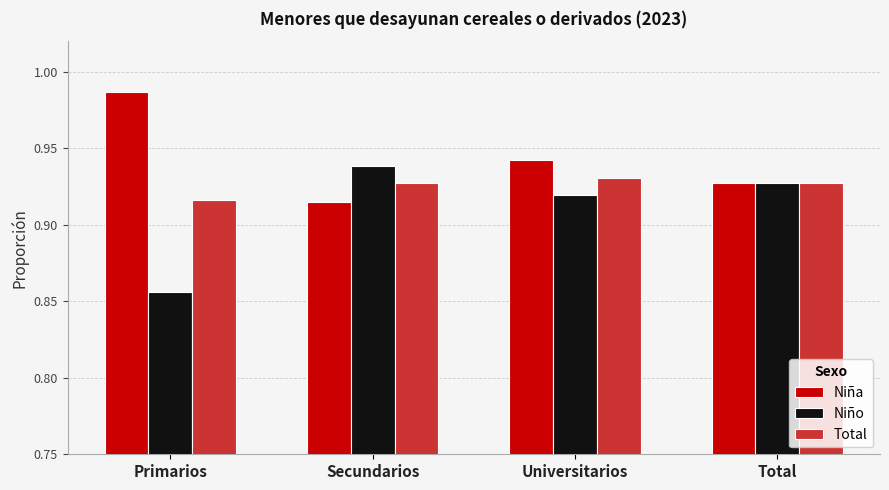

What is the label of the 3rd bar from the left?

Universitarios